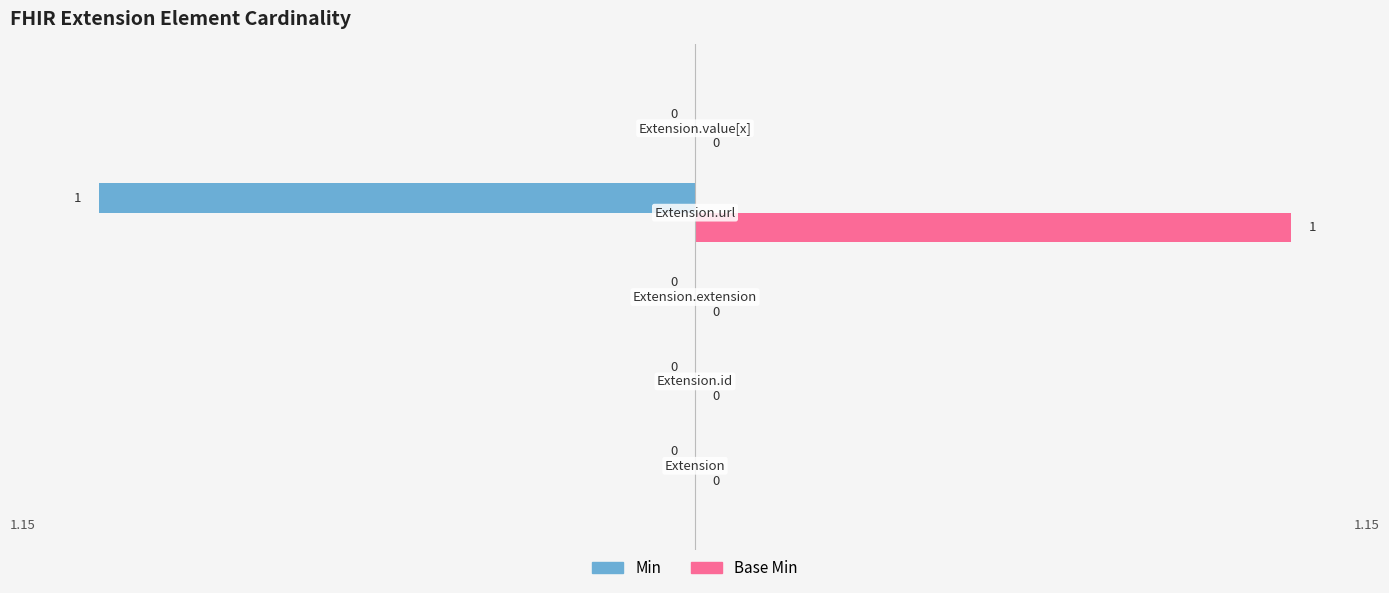

Which series has the largest total across all categories?

Base Min